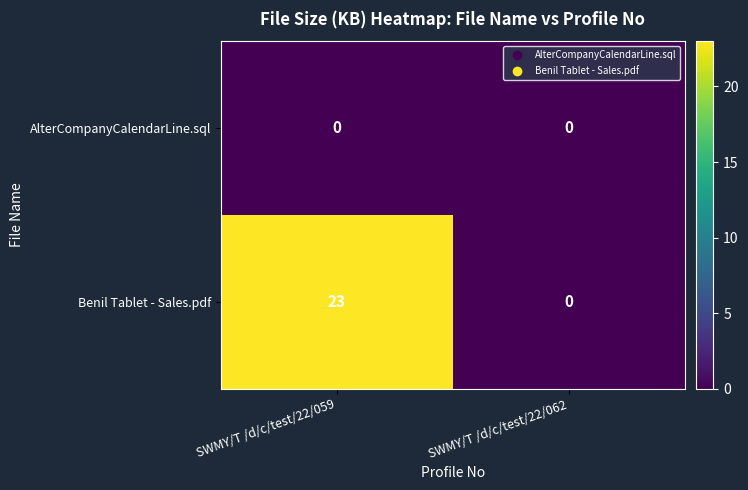

Which label corresponds to the largest value in the chart?

SWMY/T /d/c/test/22/059